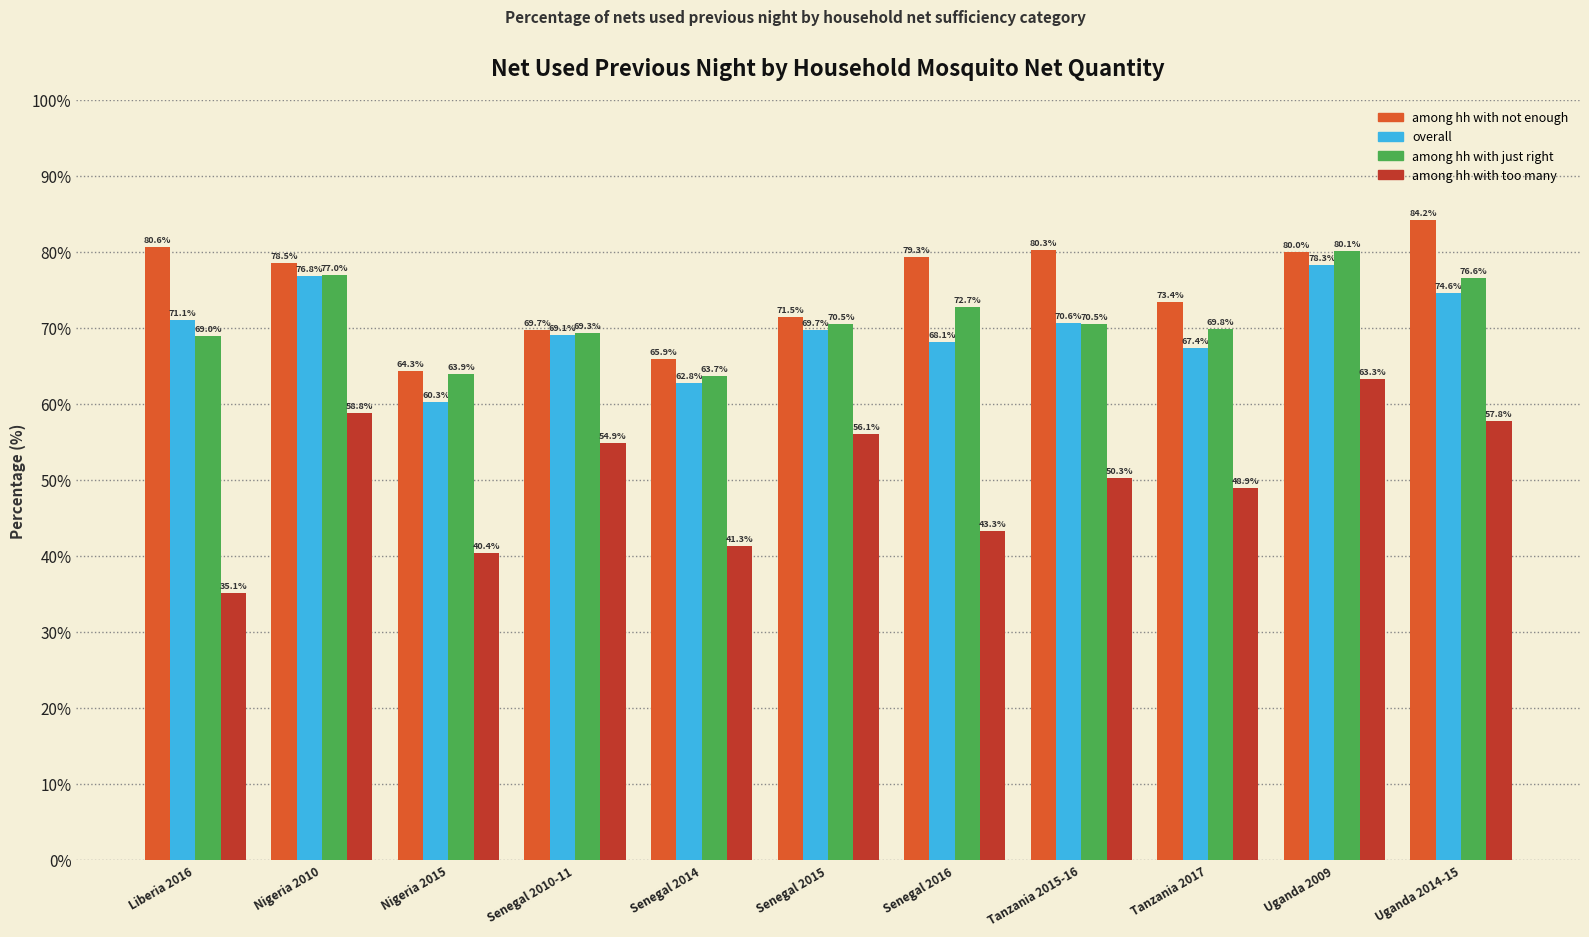

Which series has the widest spread of values?

among hh with too many